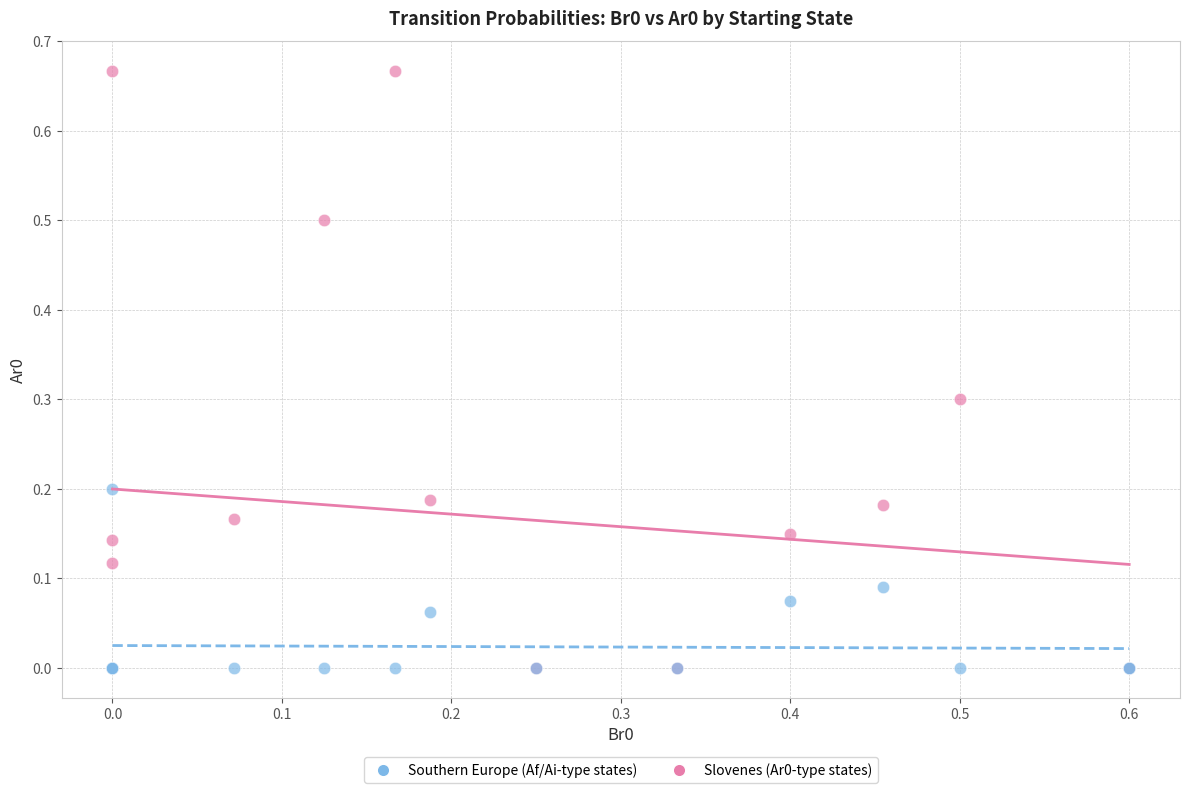

What are all the series names shown in the legend?

Southern Europe (Af/Ai-type states), Slovenes (Ar0-type states)